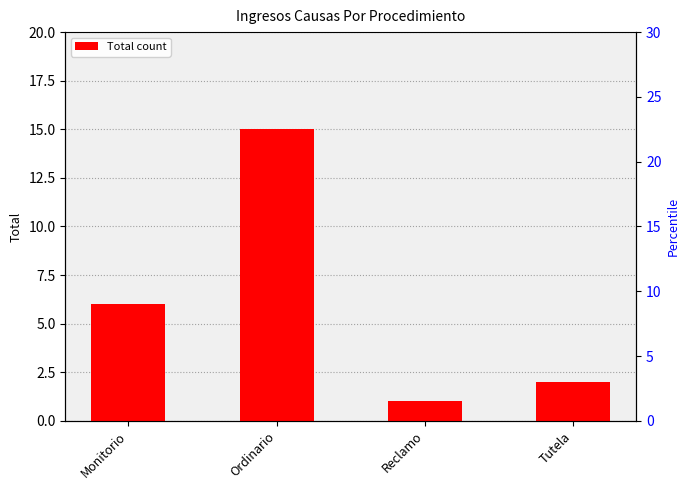

What position from the left is Tutela?

4